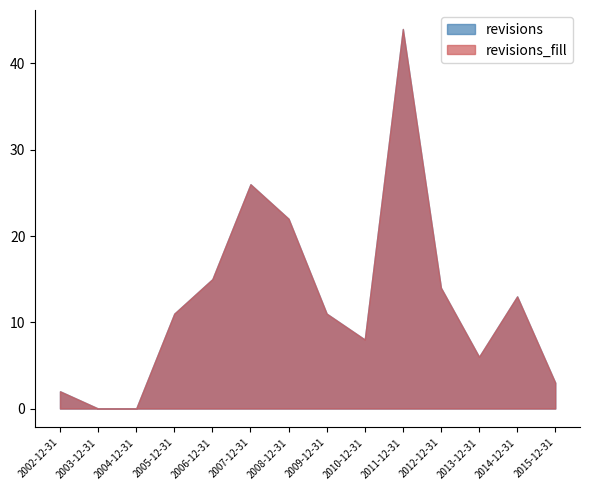

How many data points are less than 11?

6